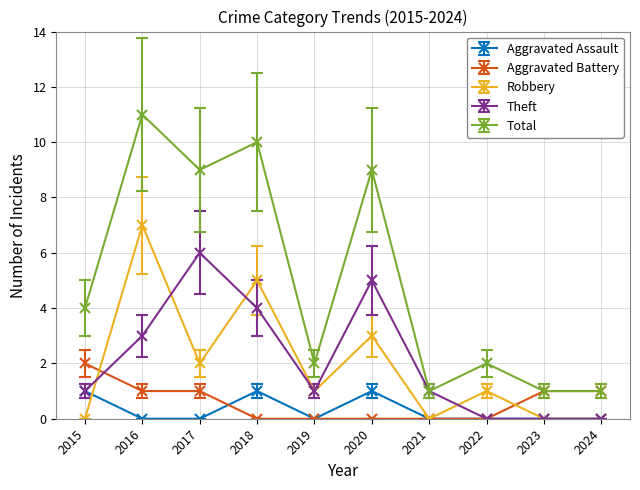

The value of Robbery at 2016 is 12. True or false?

False